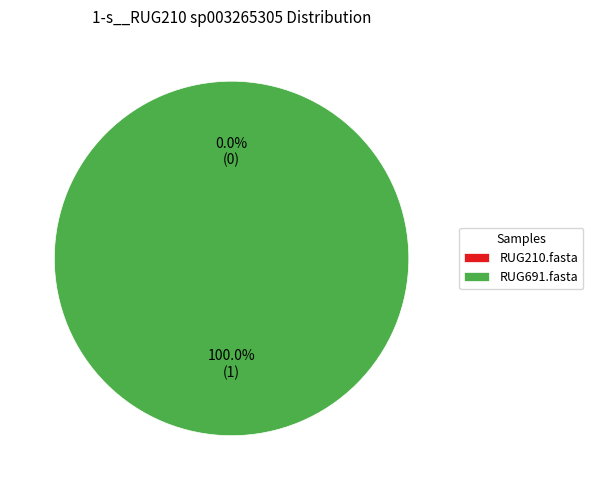

To the nearest percent, what is the average slice percentage?

50%